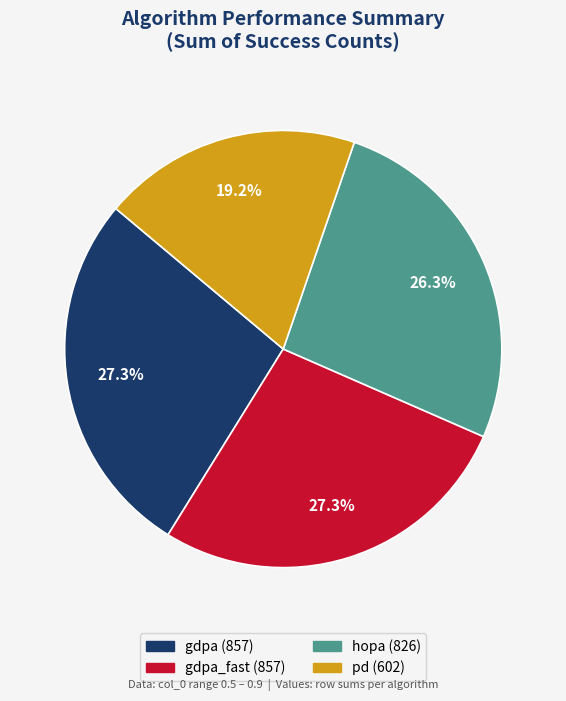

How many segments does this pie chart have?

4